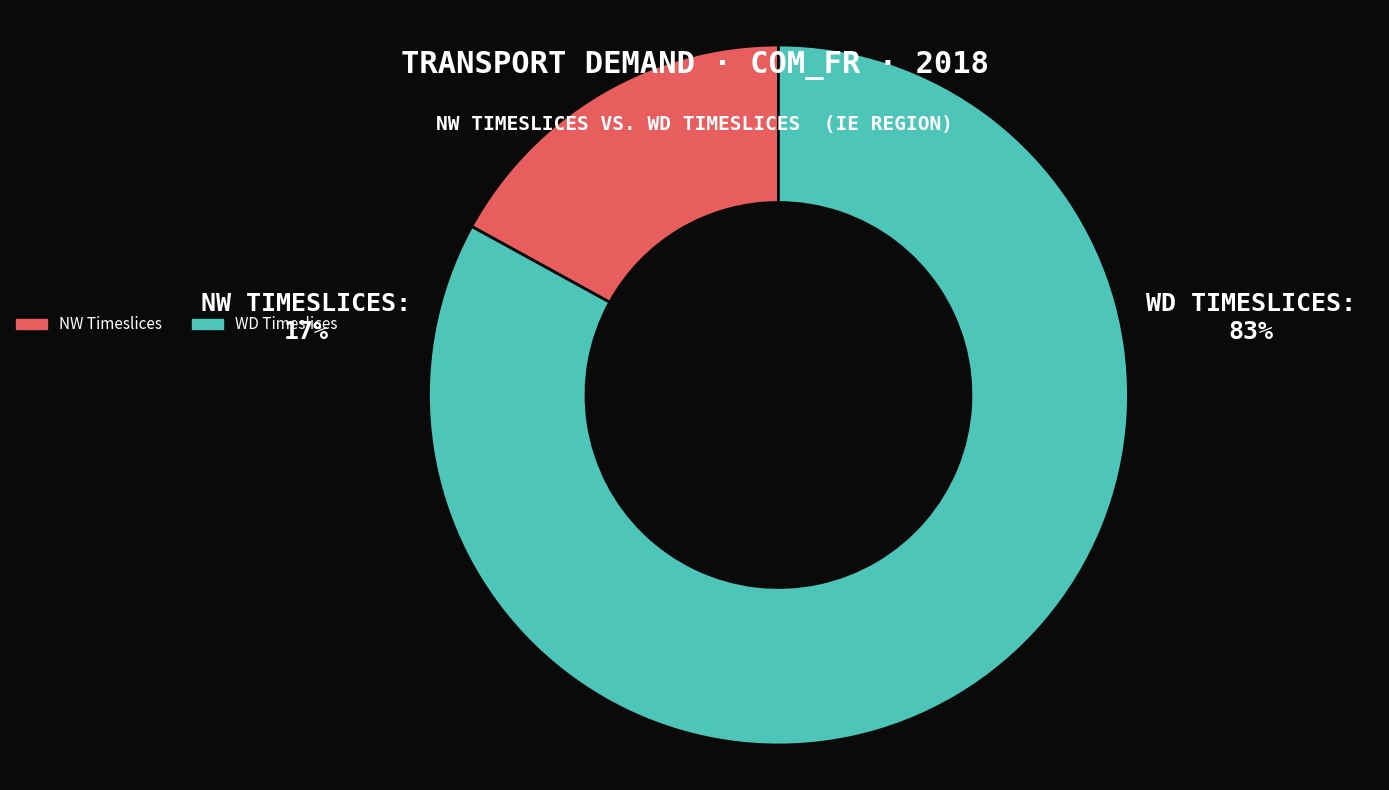

What is the smallest slice in the pie chart?

NW Timeslices